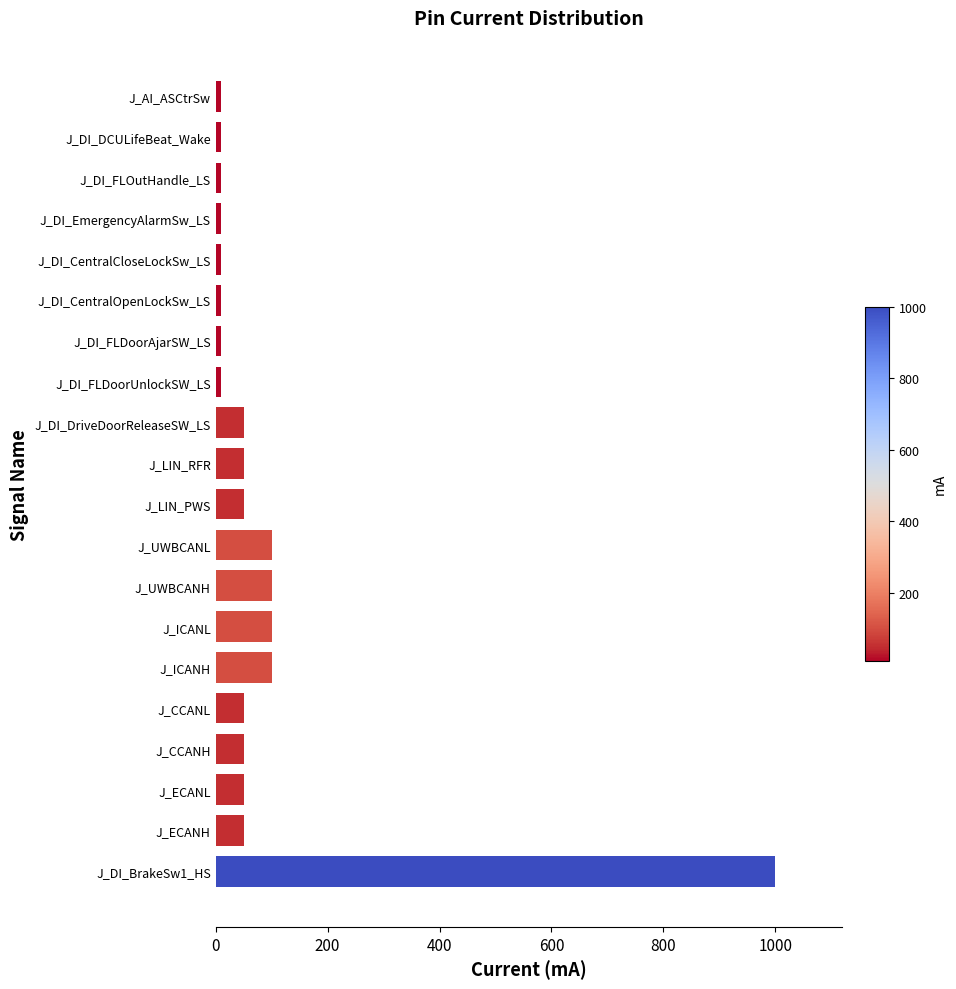

Are the bars grouped side by side (vs. stacked)?

No